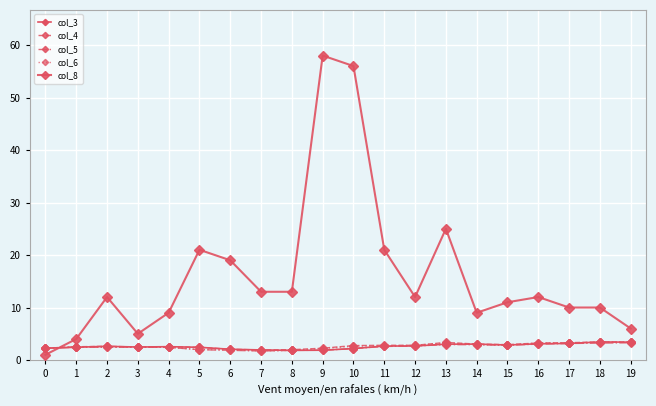

Count the number of categories in the chart.

20